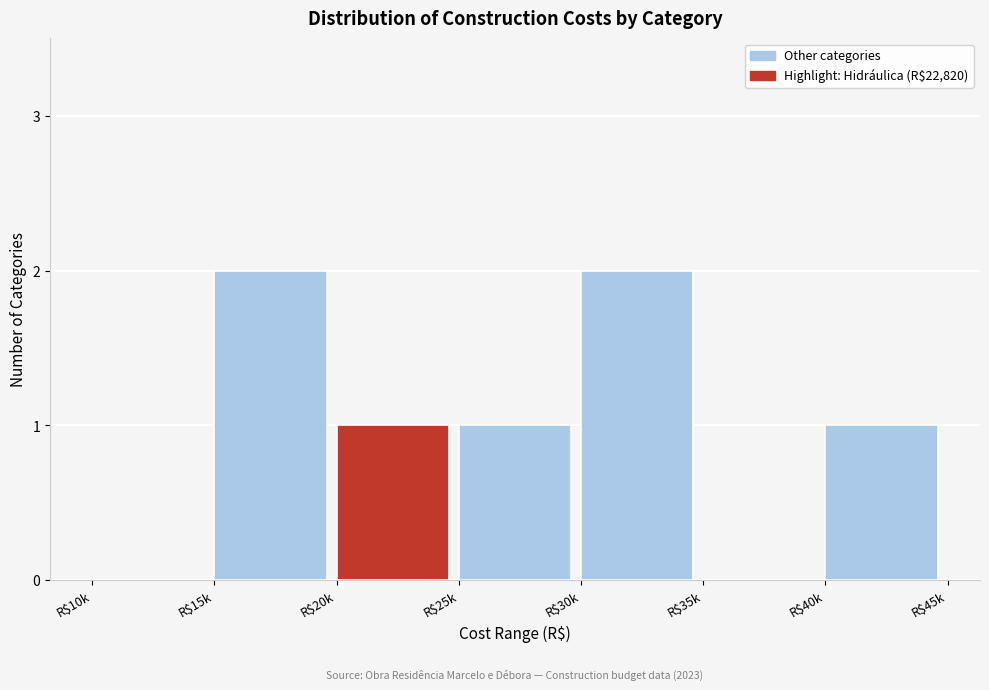

The chart shows a value of 0 at R$20k. True or false?

False